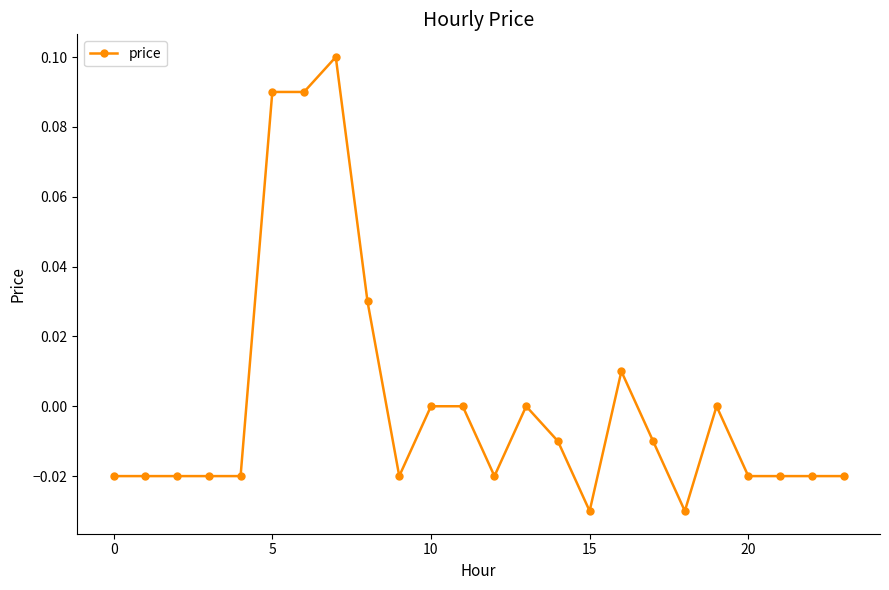

How many categories are shown in the chart?

24